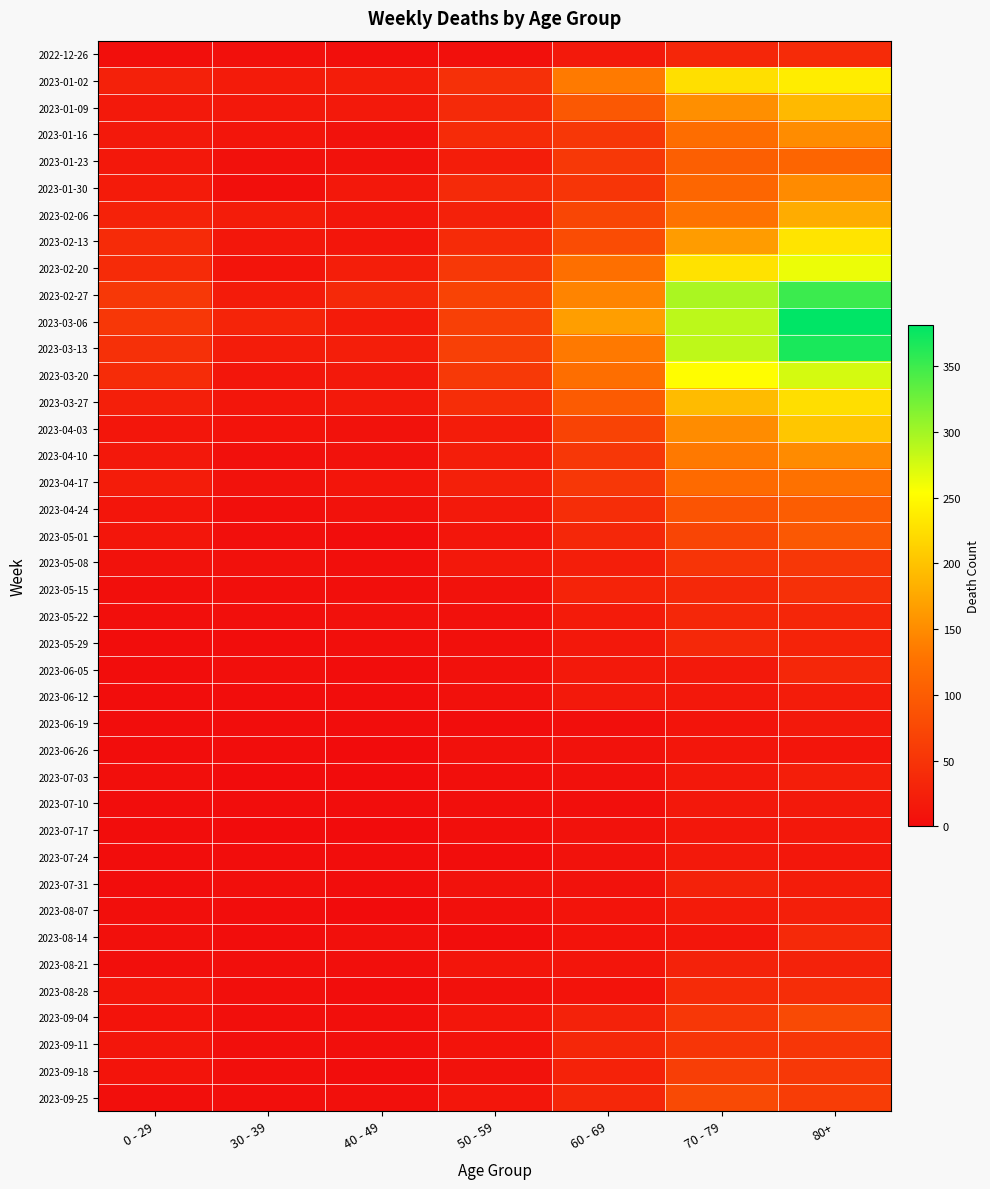

Which series has the largest range (max minus min)?

2023-03-06